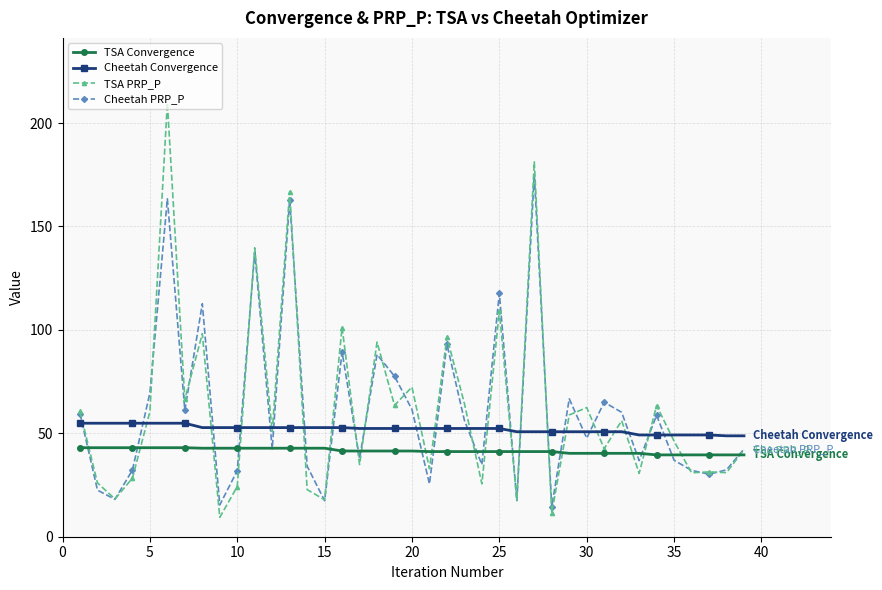

Which series has the largest range (max minus min)?

TSA PRP_P